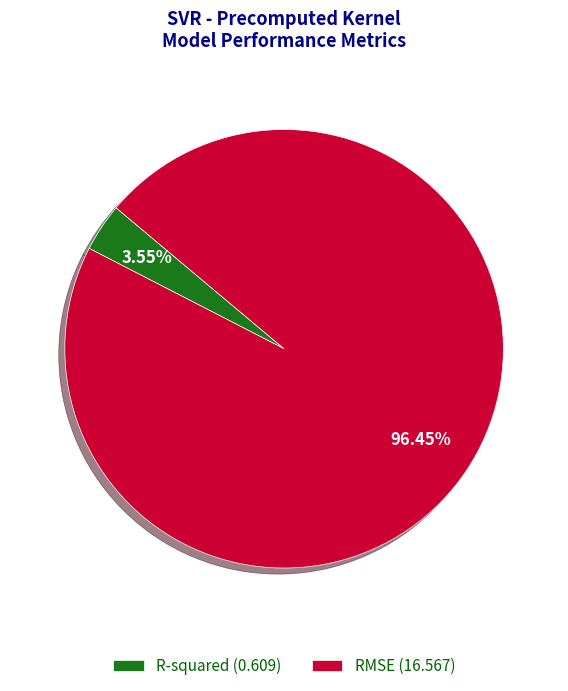

Which has a higher value, RMSE or R-squared?

RMSE